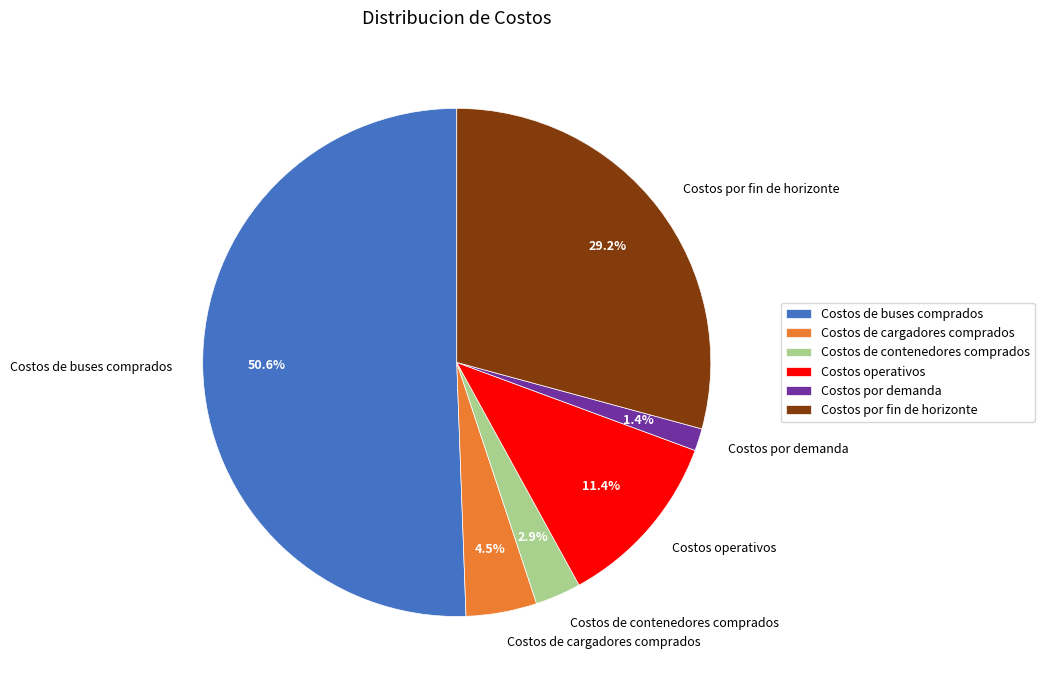

What is the total percentage of Costos por fin de horizonte and Costos operativos?

40.6%